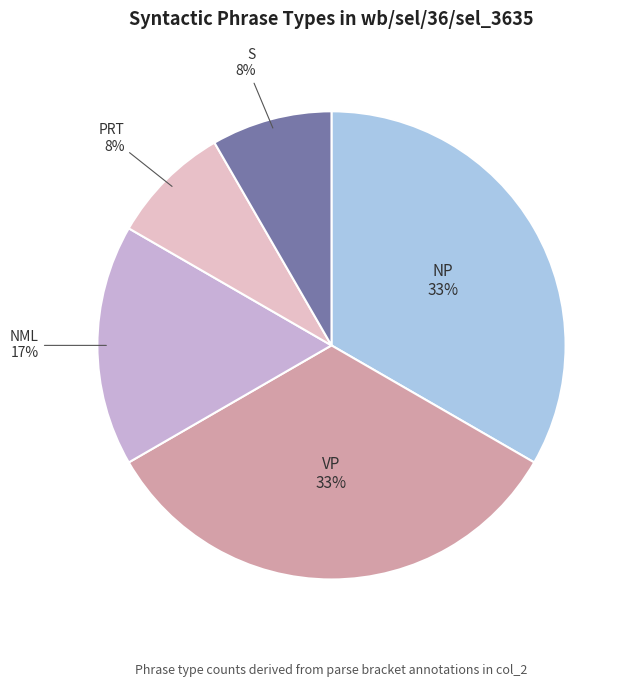

Which has a higher value, S or VP?

VP